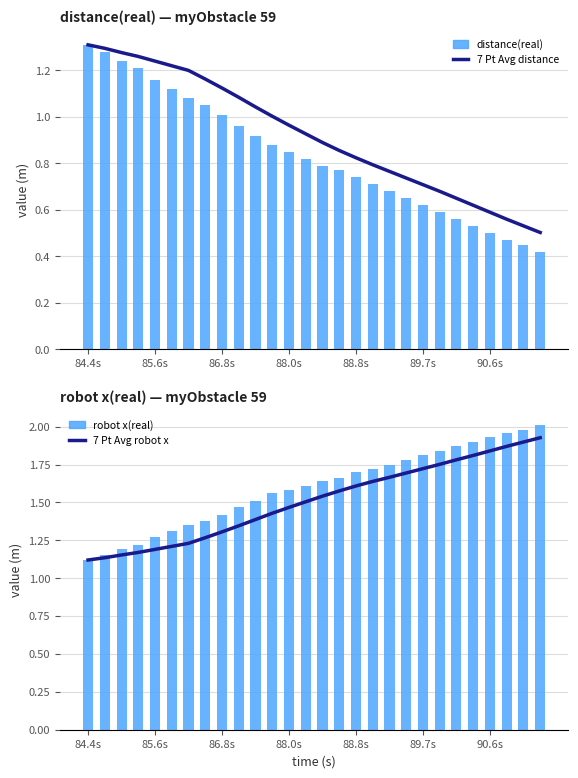

Between 84.4s and 19, which series saw the biggest shift?

distance(real)